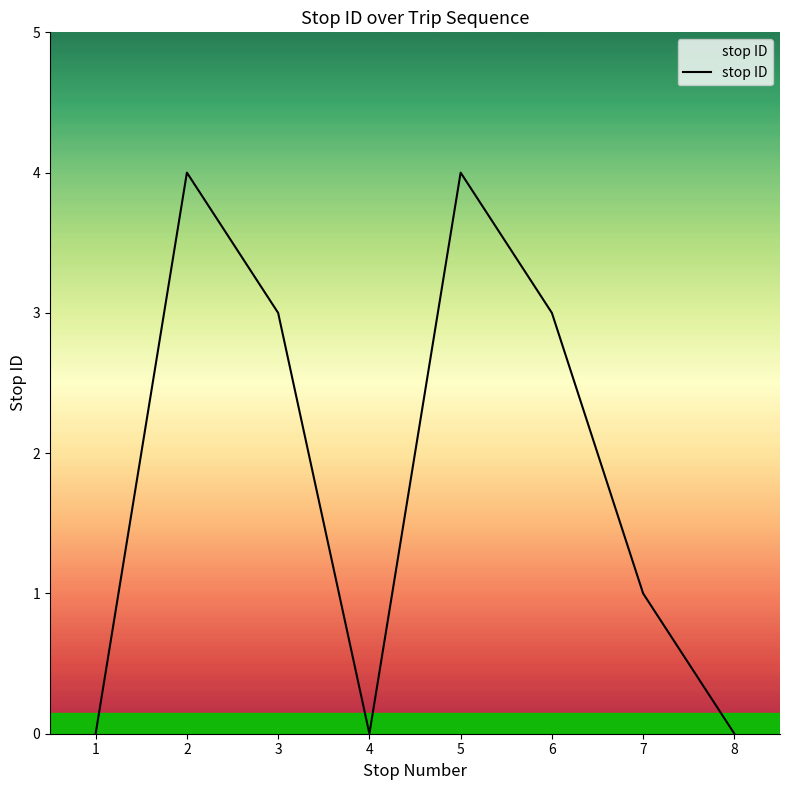

What is the difference between the maximum and minimum values?

4